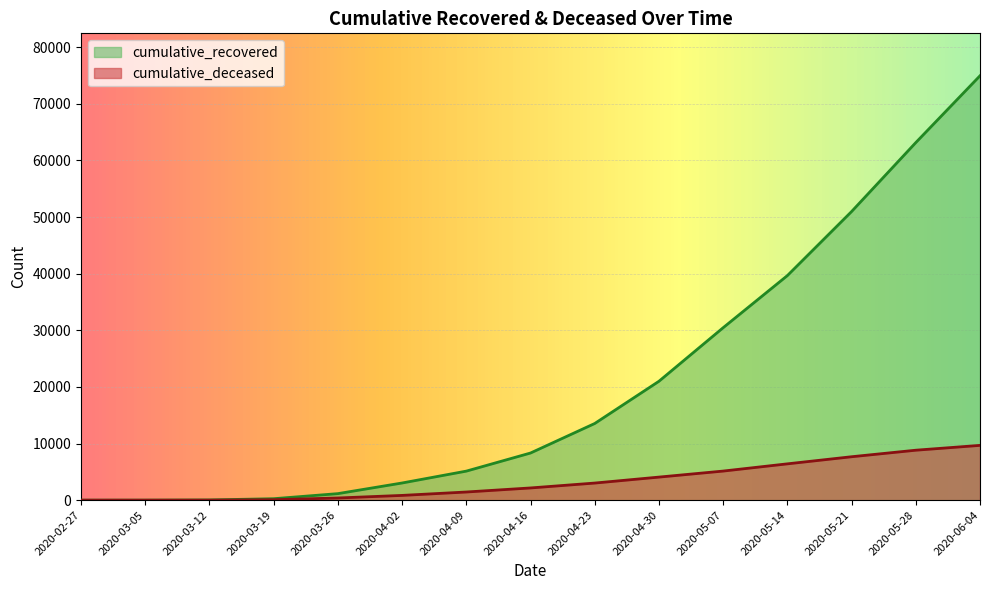

At how many categories does at least one series exceed 71750?

1